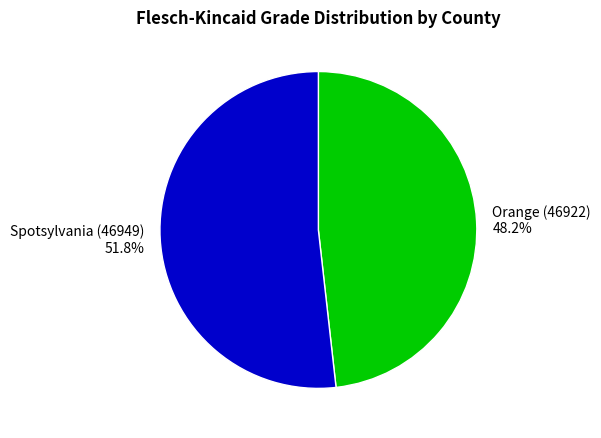

True or false: Spotsylvania (46949) accounts for 52% of the total.

True